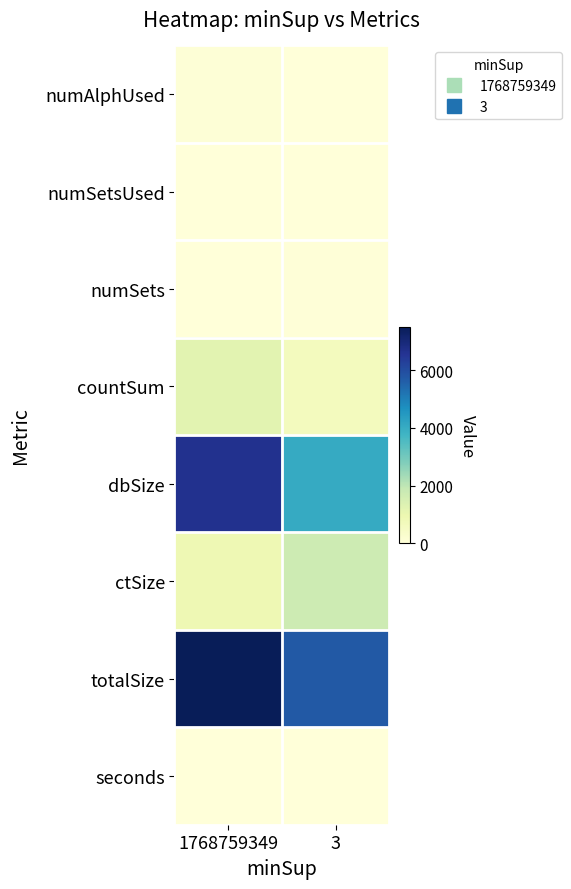

Rank the series by their maximum value, from highest to lowest.

totalSize, dbSize, ctSize, countSum, numAlphUsed, numSets, numSetsUsed, seconds